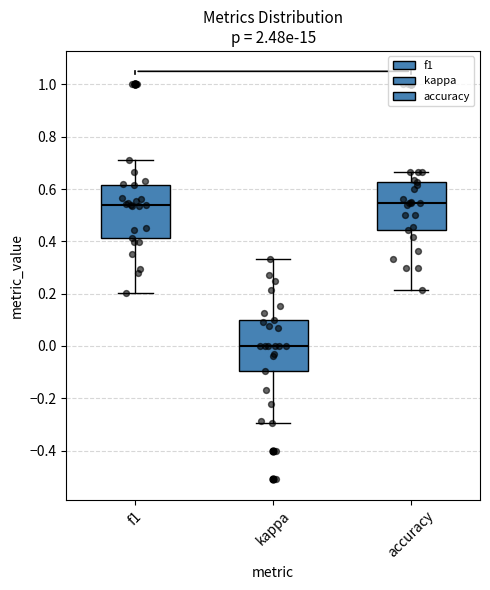

Where does the median line of the box for f1 sit on the y-axis? The values are not printed on the chart, so give them approximately, as read against the axis.

0.54